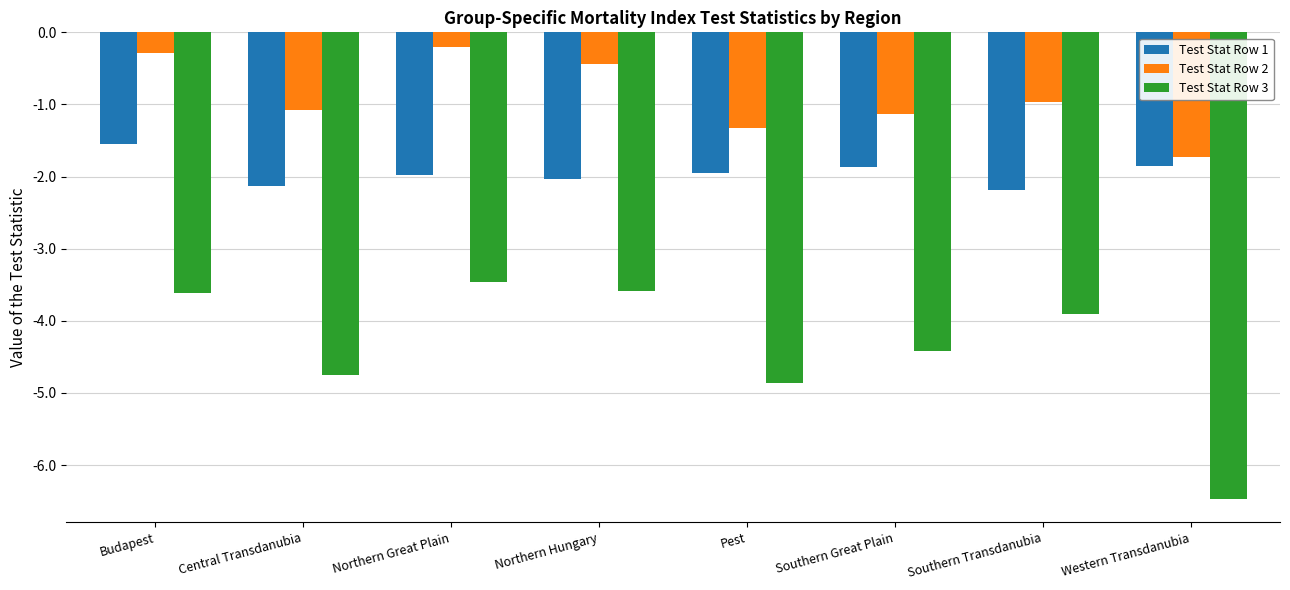

What is the approximate value of Test Stat Row 2 at Western Transdanubia?

-1.7